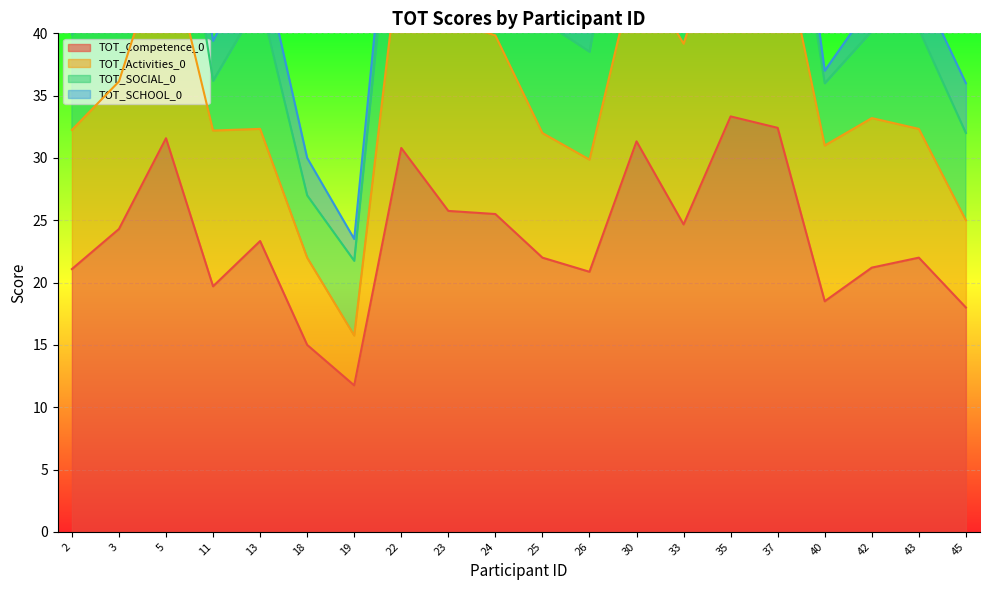

True or false: TOT_Activities_0 and TOT_Competence_0 intersect in this chart.

False